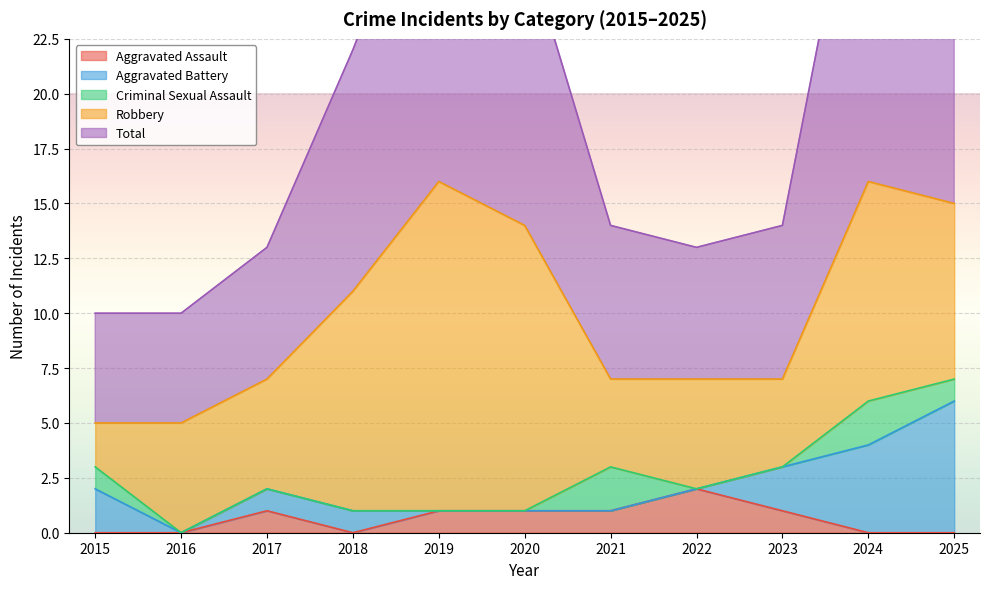

The Robbery series shows 8 at 2025. True or false?

True